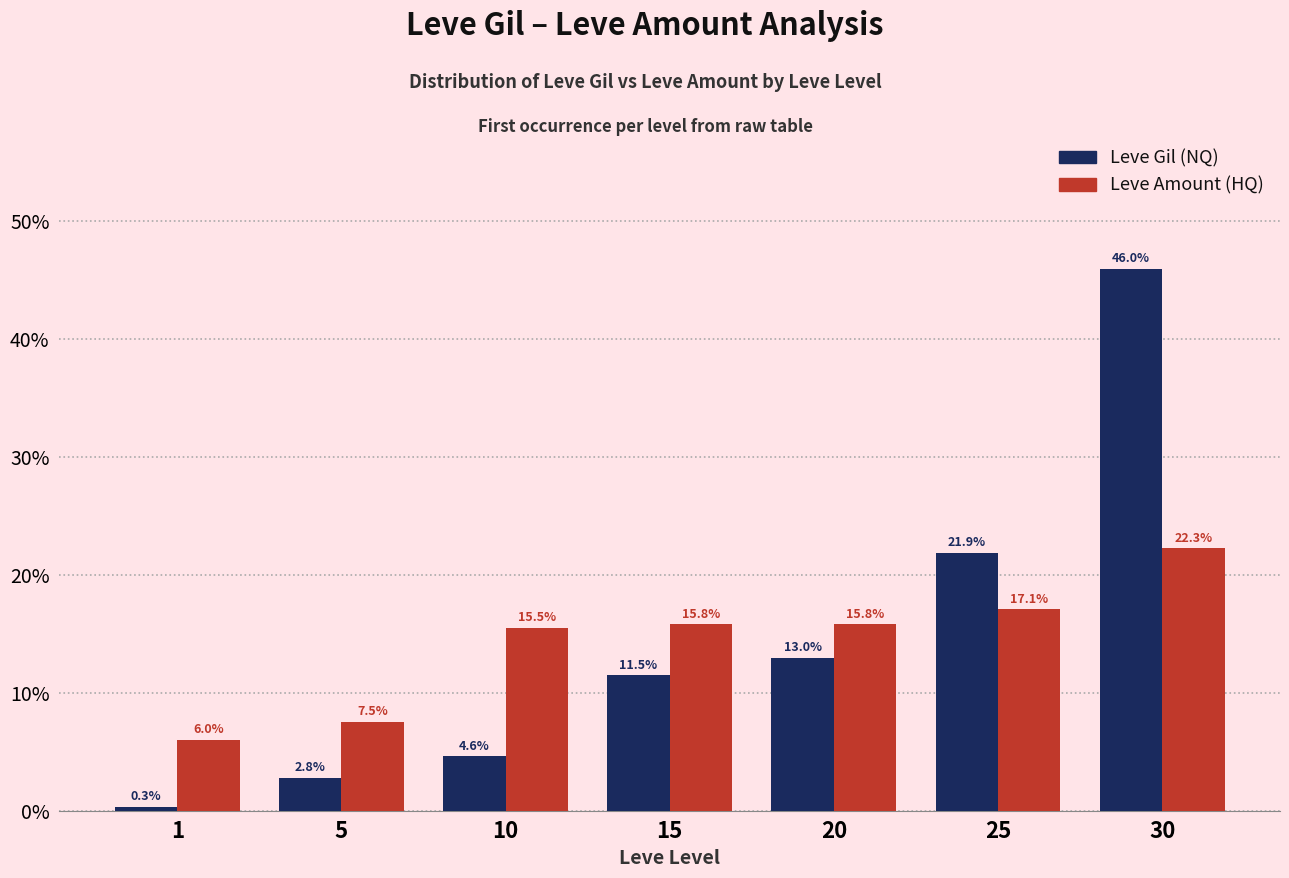

Is the value of Leve Gil (NQ) at 15 greater than the value of Leve Amount (HQ) at 25?

No